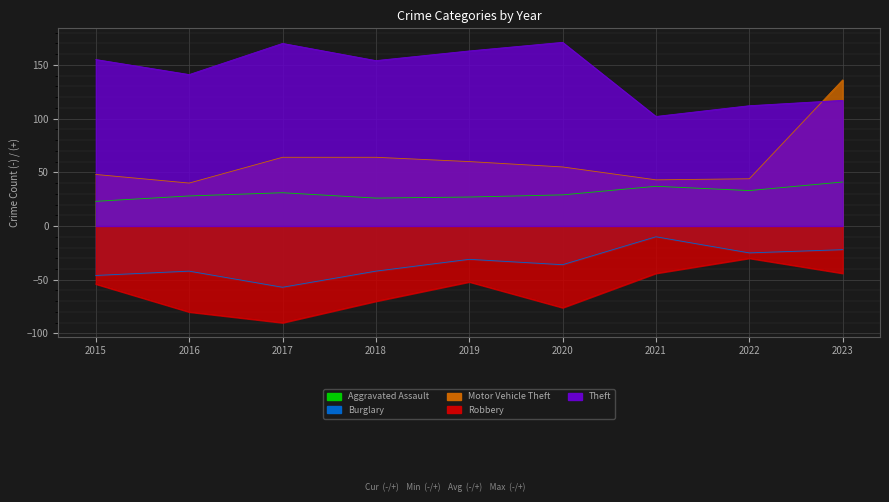

How many lines are shown in the chart?

5